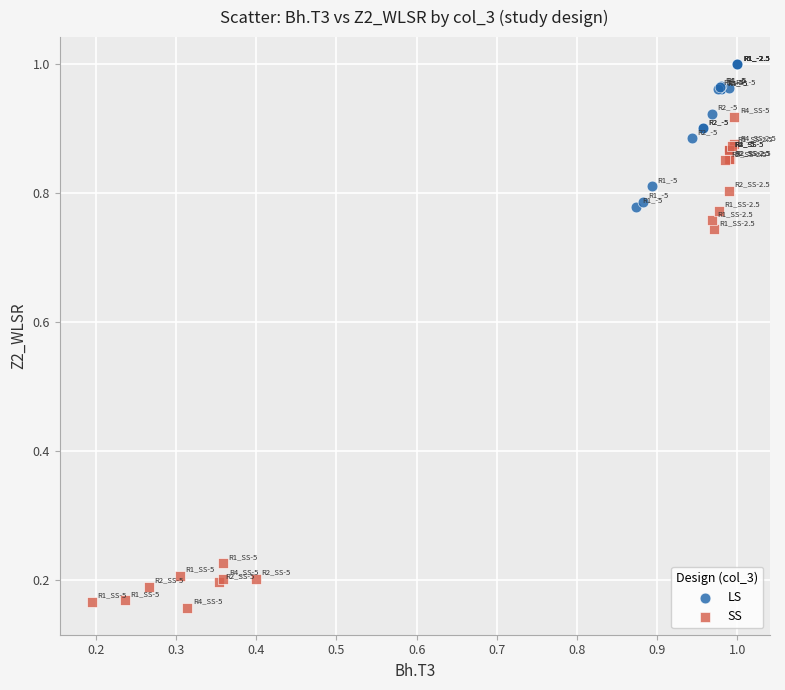

Which series reaches the maximum Y coordinate?

LS